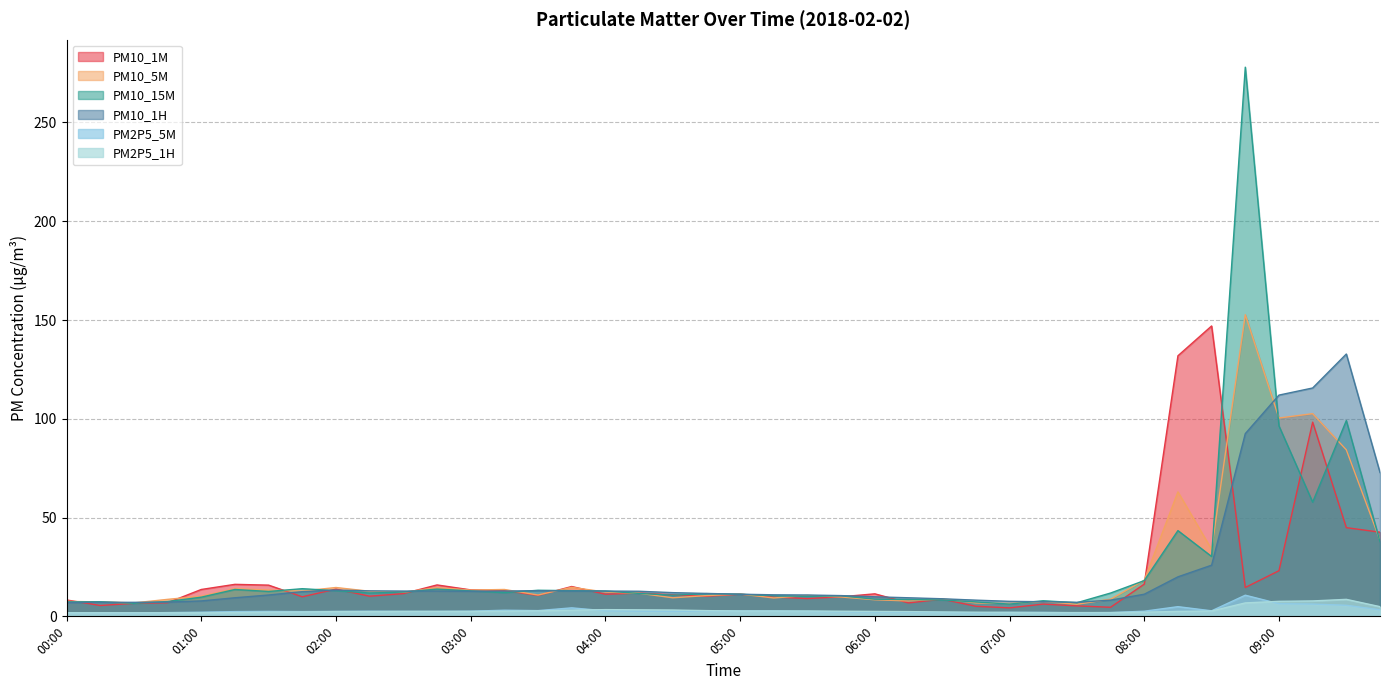

What is the average value of the PM2P5_1H series?

3.0